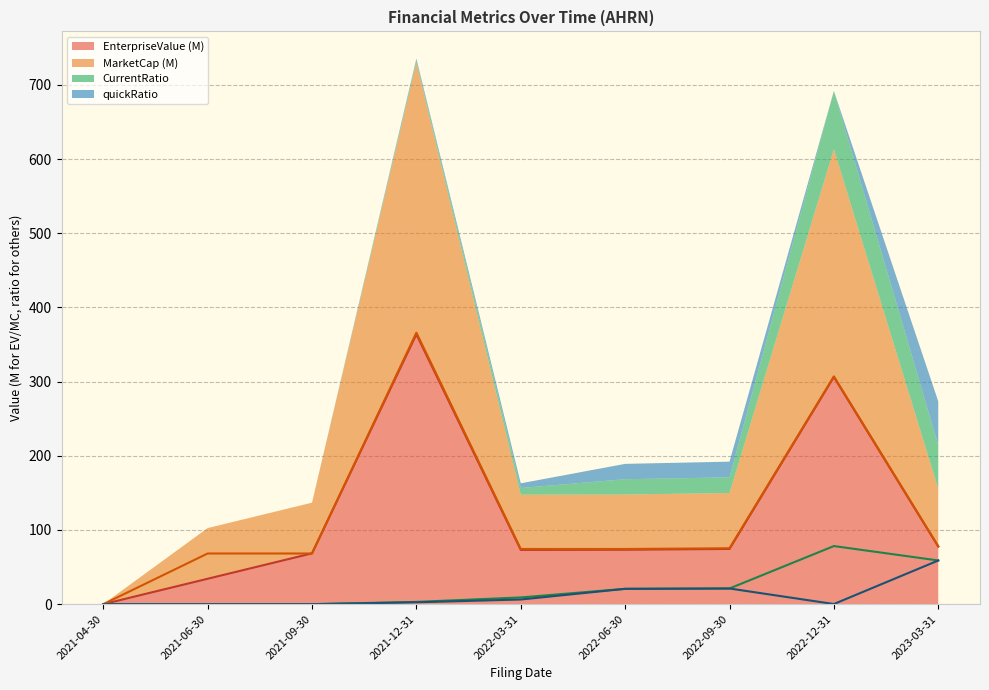

How many values in MarketCap are above zero?

8